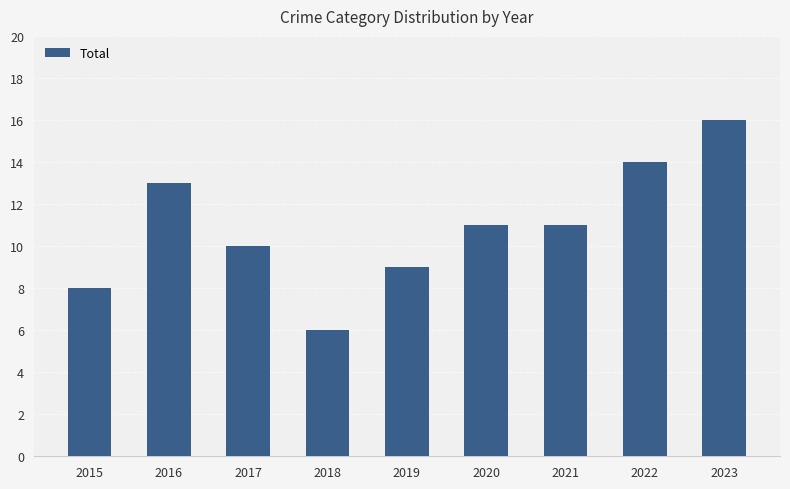

What is the maximum value shown in the chart?

16